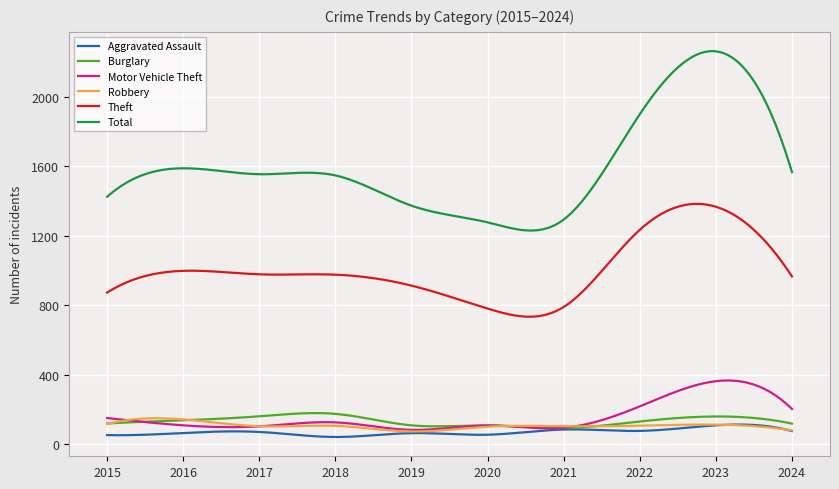

What is the minimum value for Theft?

735.1